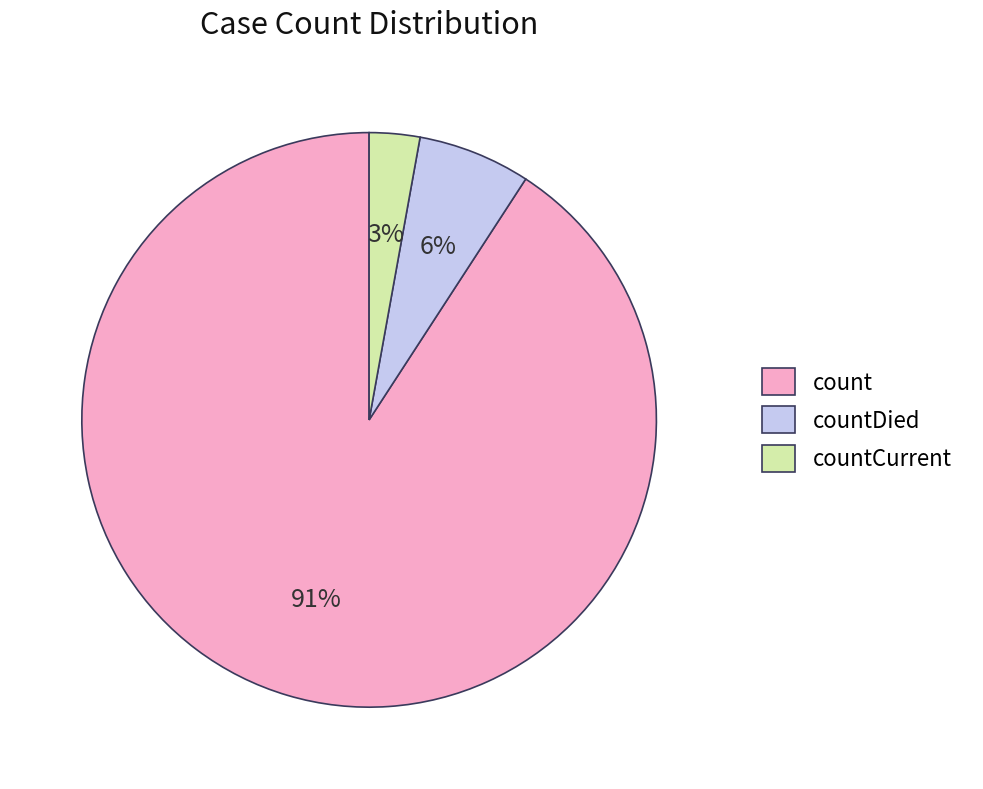

Is it true that countDied is 1% of the pie?

False